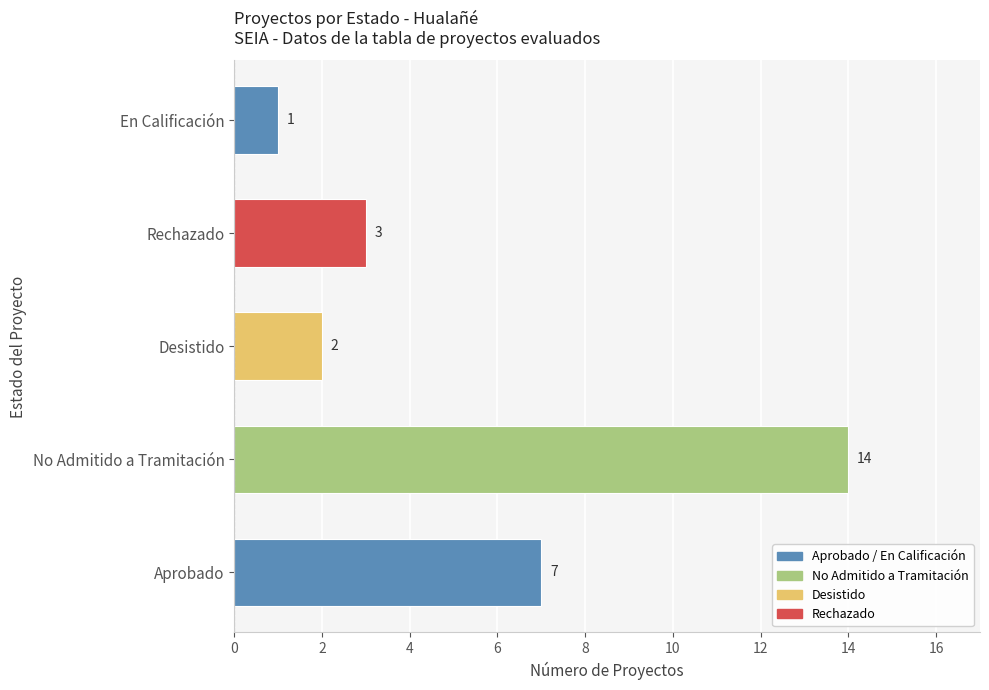

What is the average value?

5